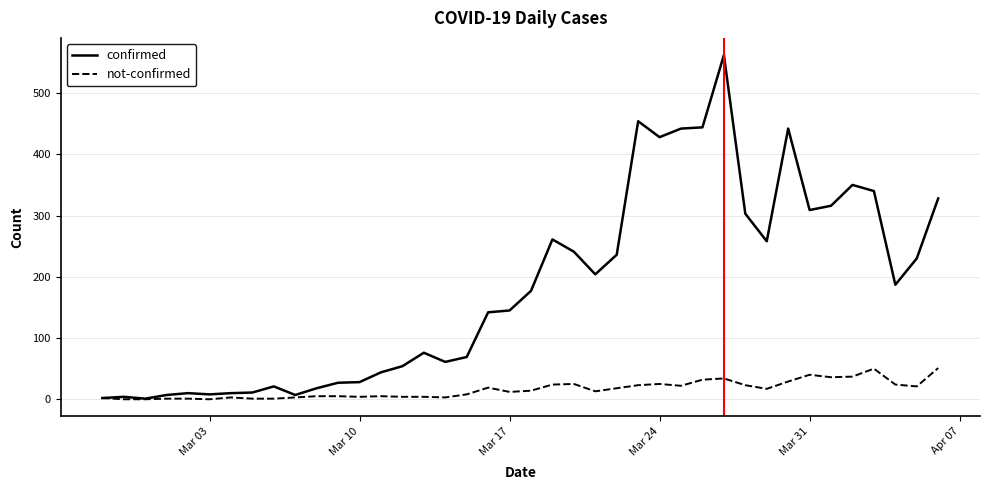

List the series in order of their peak value, highest first.

confirmed, not-confirmed